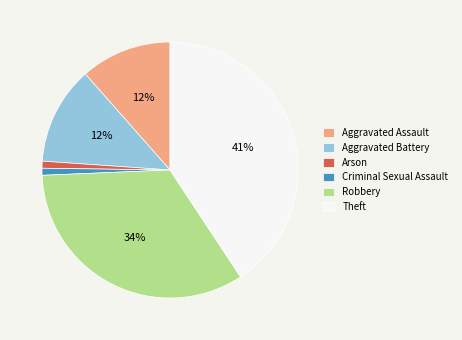

Do Theft and Aggravated Assault together represent more than half of the pie?

Yes